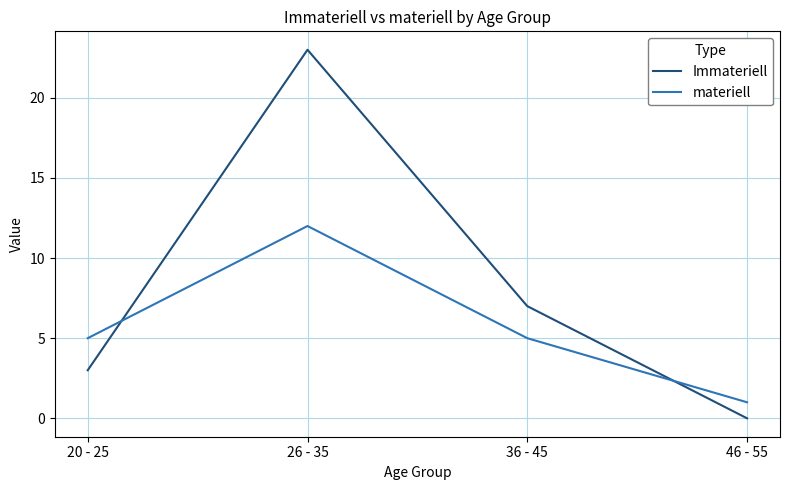

How many values in the Immateriell series are below 7?

2